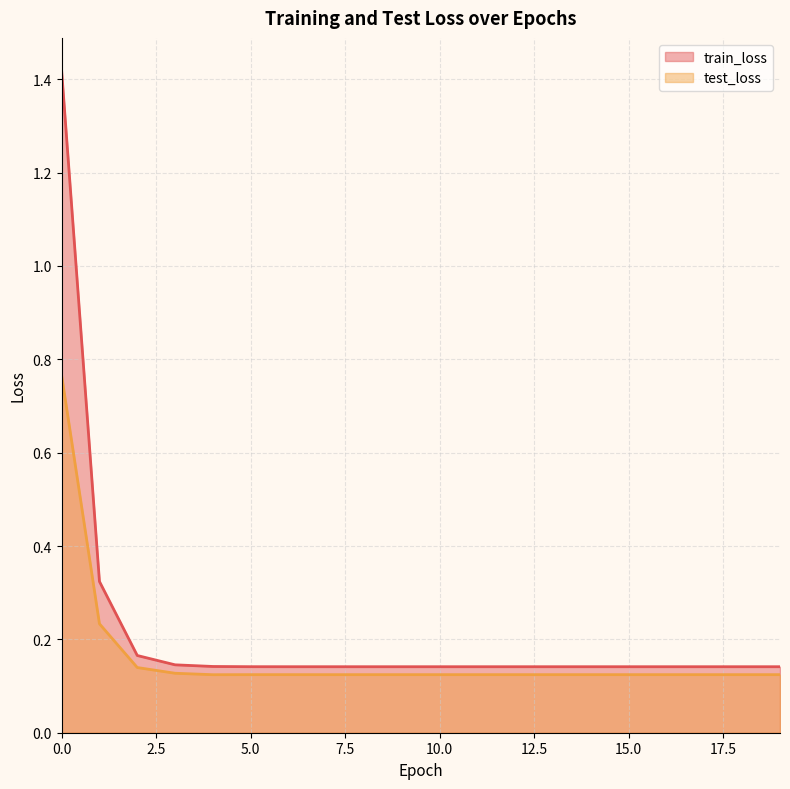

How many lines are shown in the chart?

2